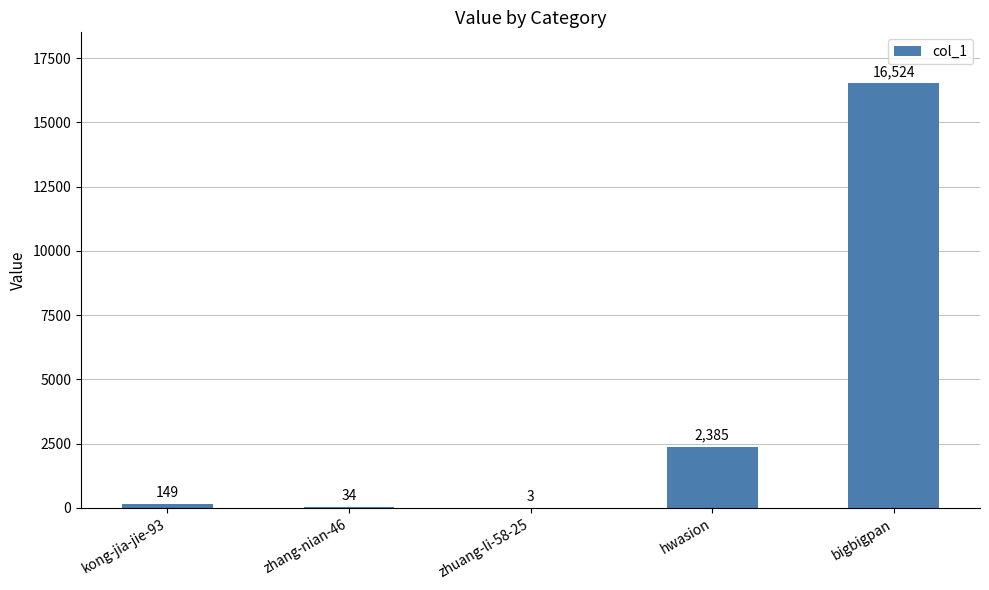

The value at kong-jia-jie-93 is 149. True or false?

True